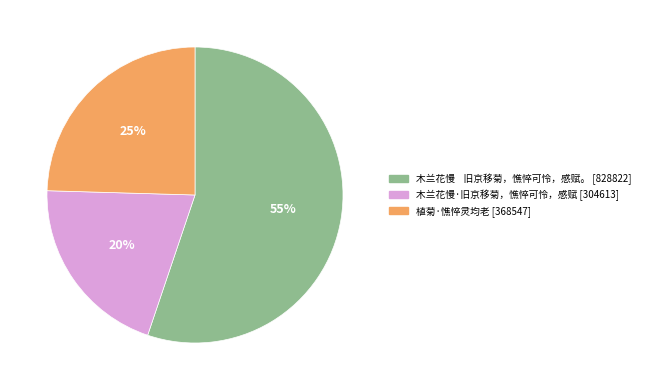

Is there any slice that represents more than half of the pie?

Yes